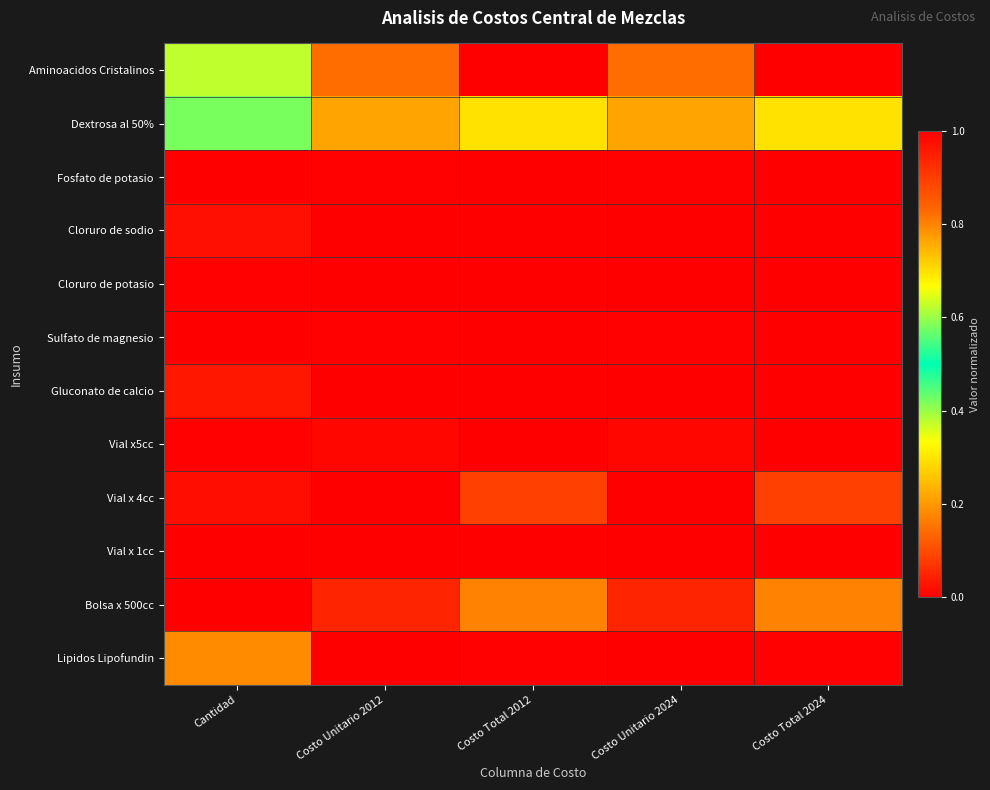

At which category does the chart reach its minimum across all series?

Costo Unitario 2012